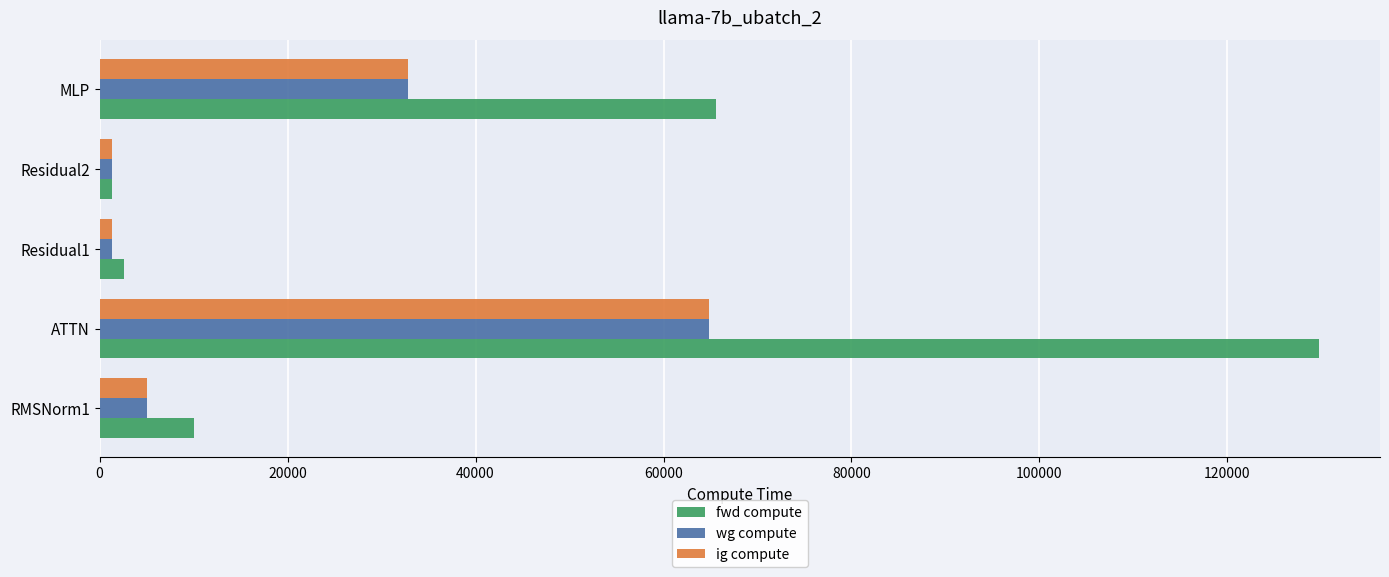

Which series has the largest total across all categories?

fwd compute